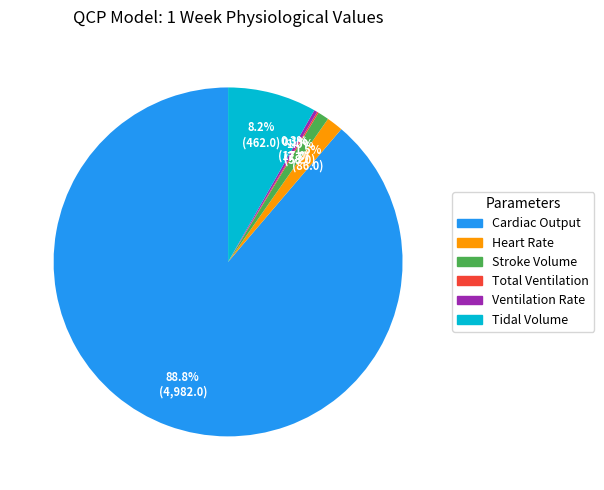

Is there a majority slice in this chart?

Yes